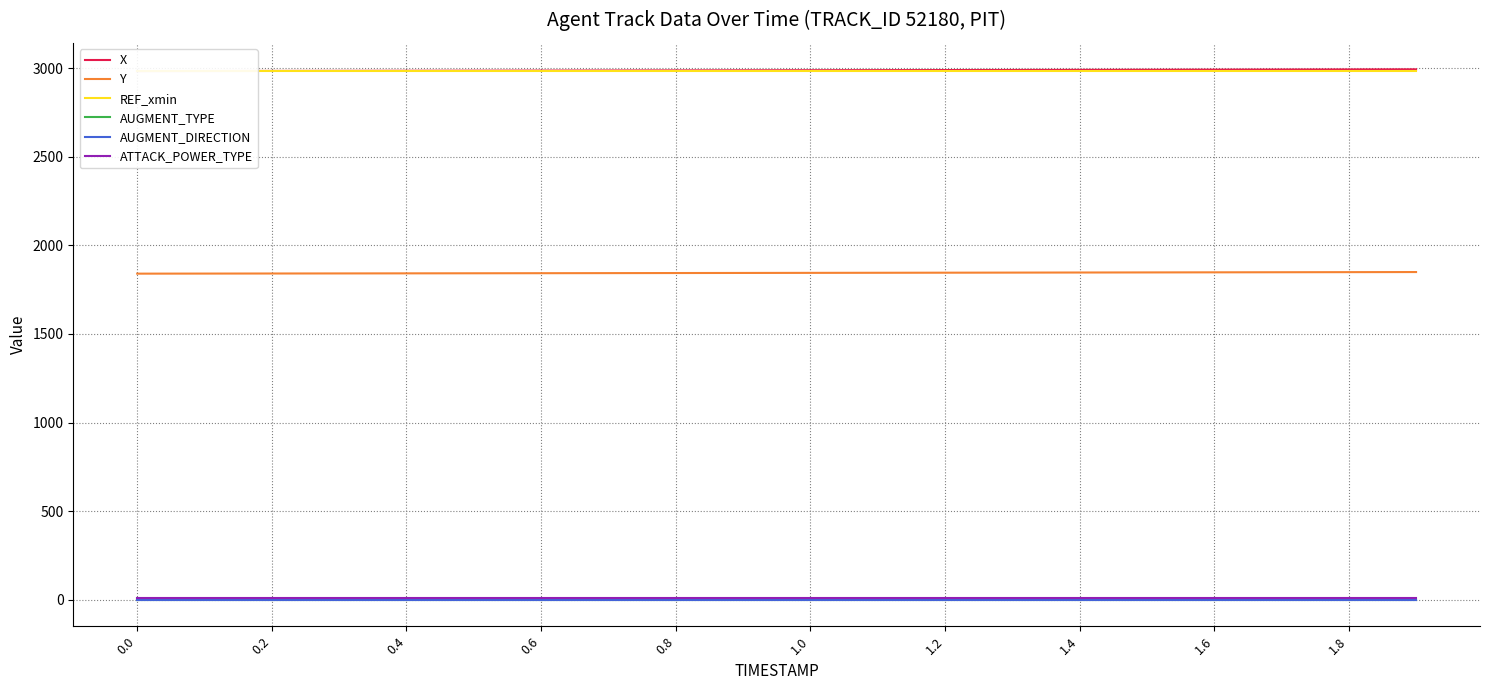

Is it true that AUGMENT_TYPE equals 1.0 at 0.0?

True